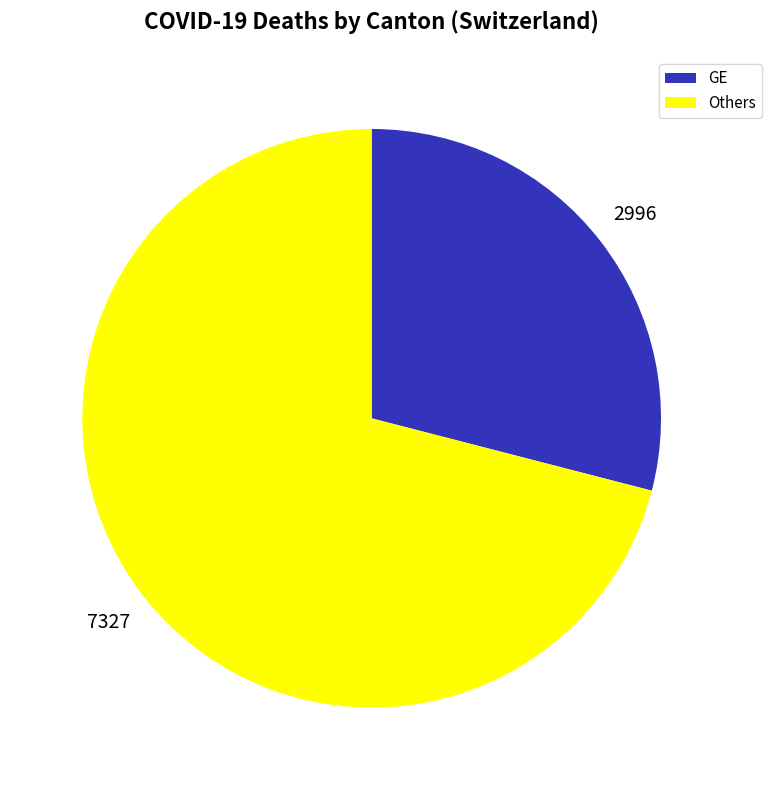

Is there a majority slice in this chart?

Yes